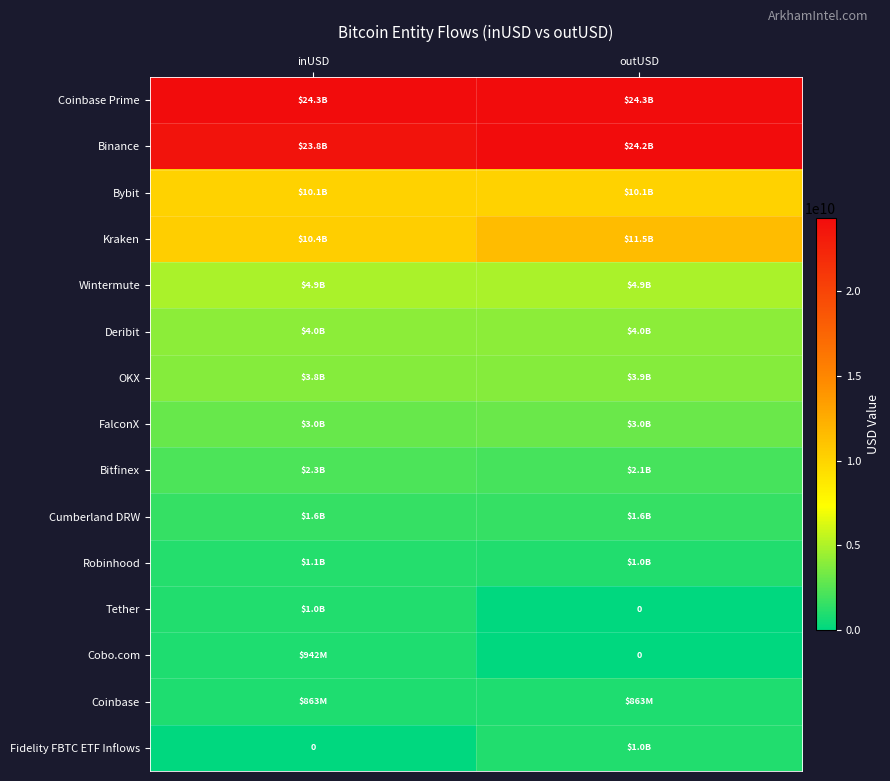

The Deribit series shows 6961483394.4 at outUSD. True or false?

False